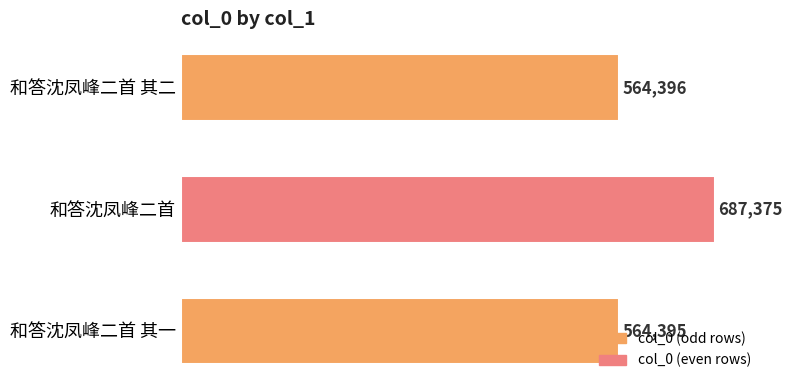

Are the bars grouped side by side (vs. stacked)?

No